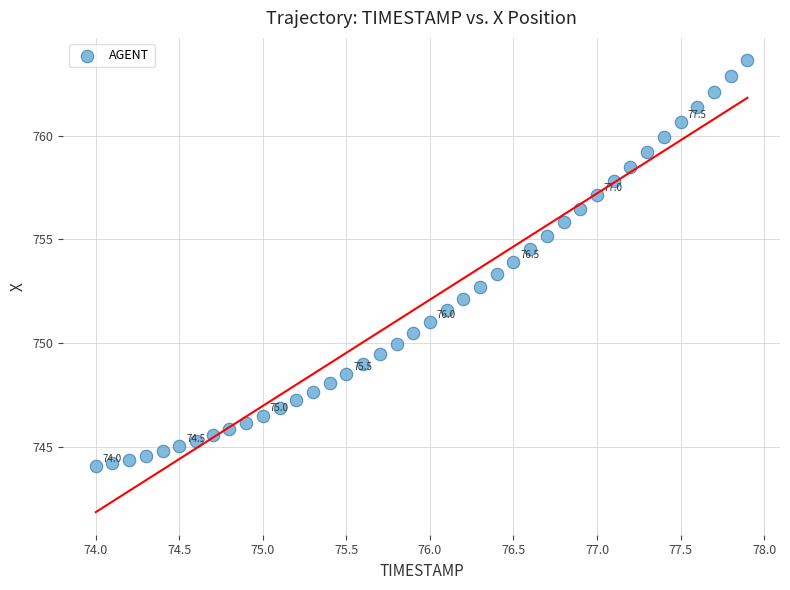

What is the range of Y values (max minus min)?

19.6